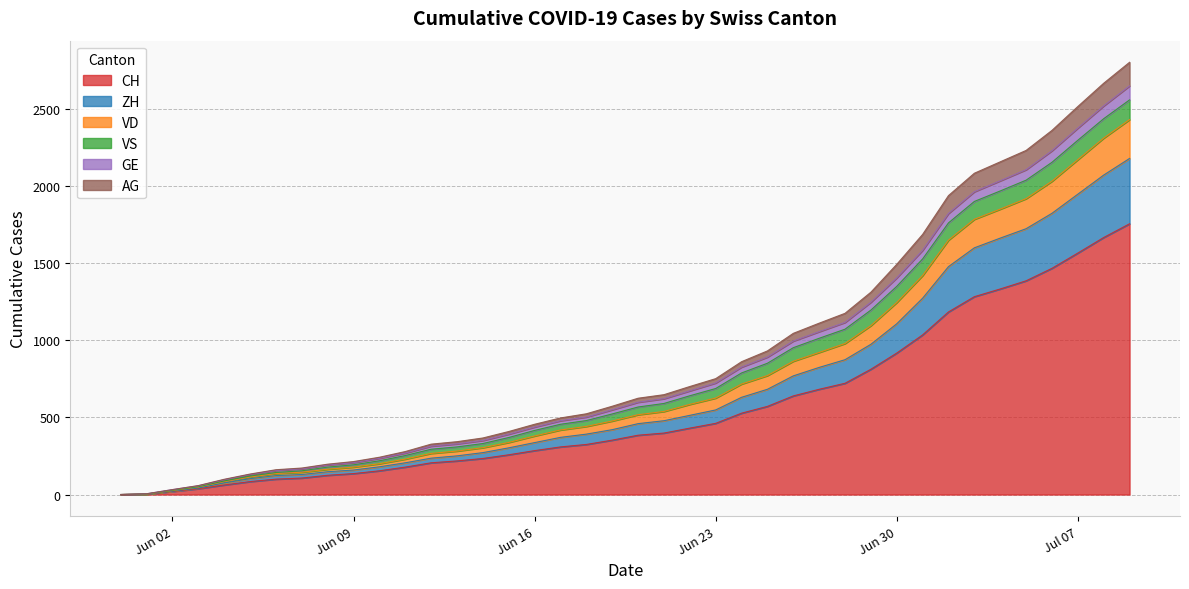

True or false: GE has a value of 145 at 6.

False